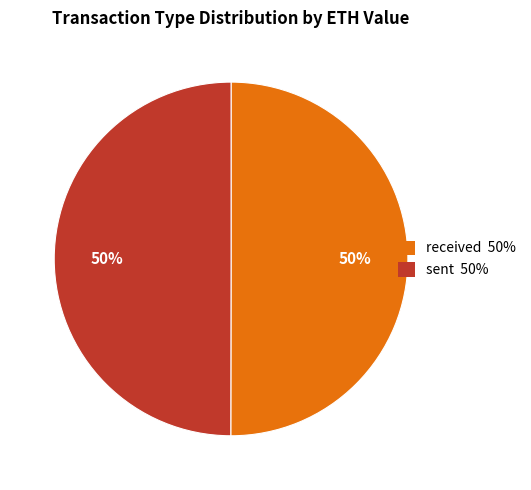

To the nearest percent, what is the average slice percentage?

50%